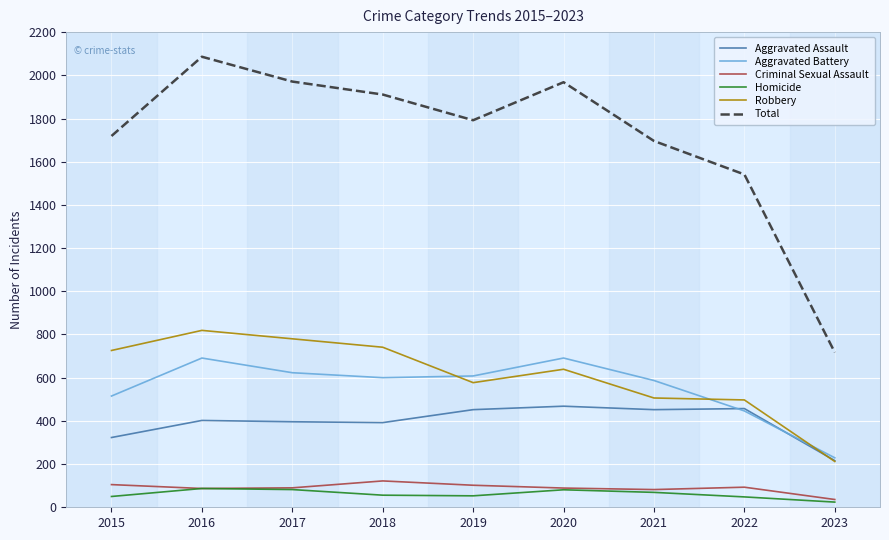

At which label is Aggravated Assault closest to 342?

2015